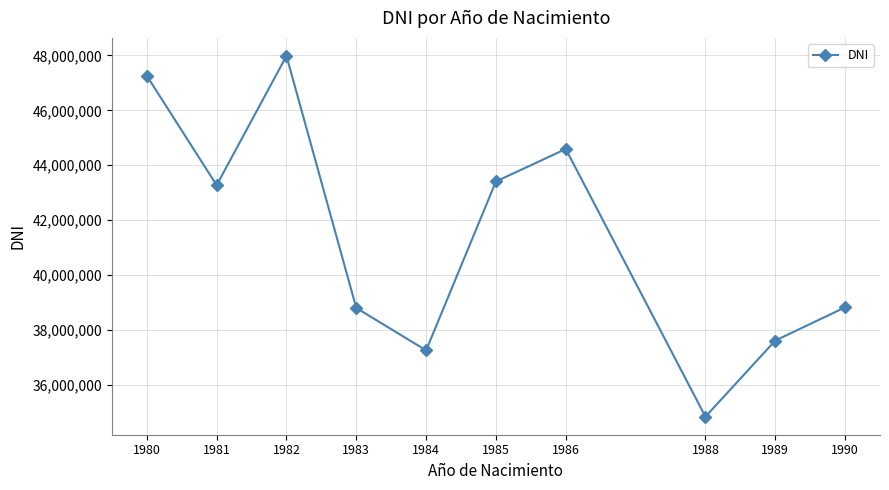

True or false: the data shows 38820026.0 at 1990.

True